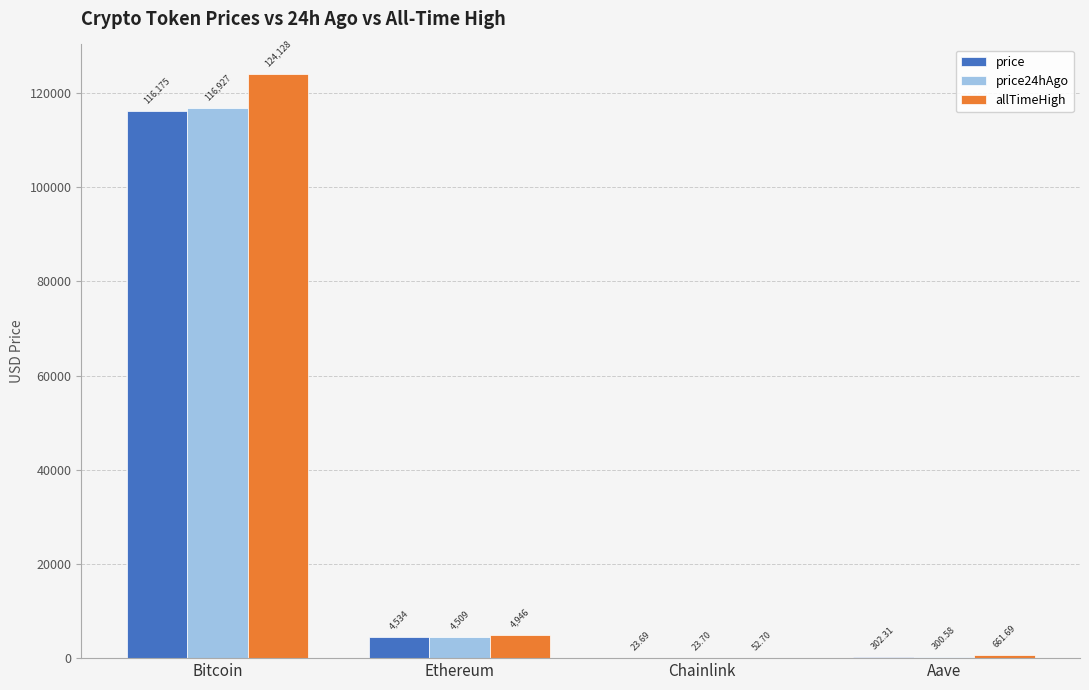

At which category is the sum across all series the highest?

Bitcoin